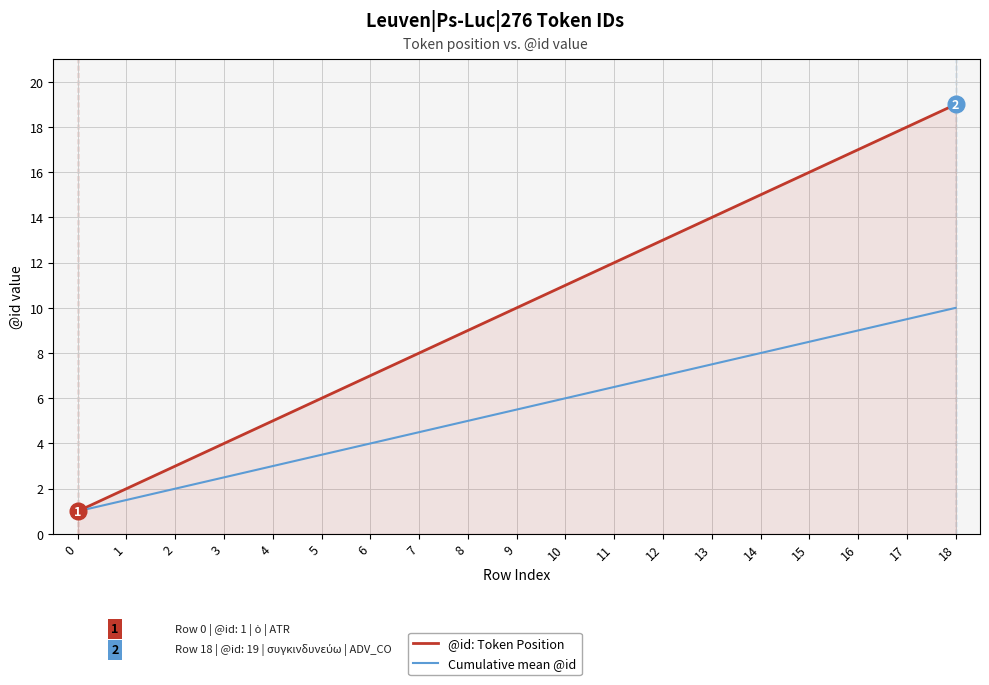

True or false: @id: Token Position has a value of 12.0 at 11.

True